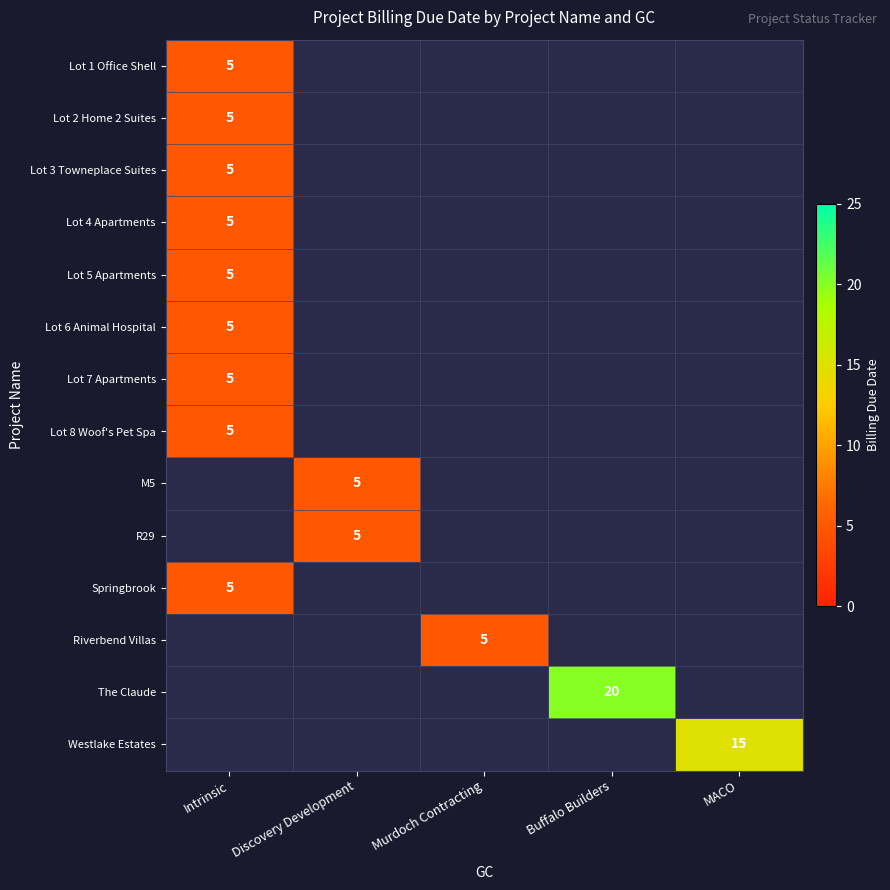

True or false: Lot 7 Apartments has a value of 5 at Intrinsic.

True